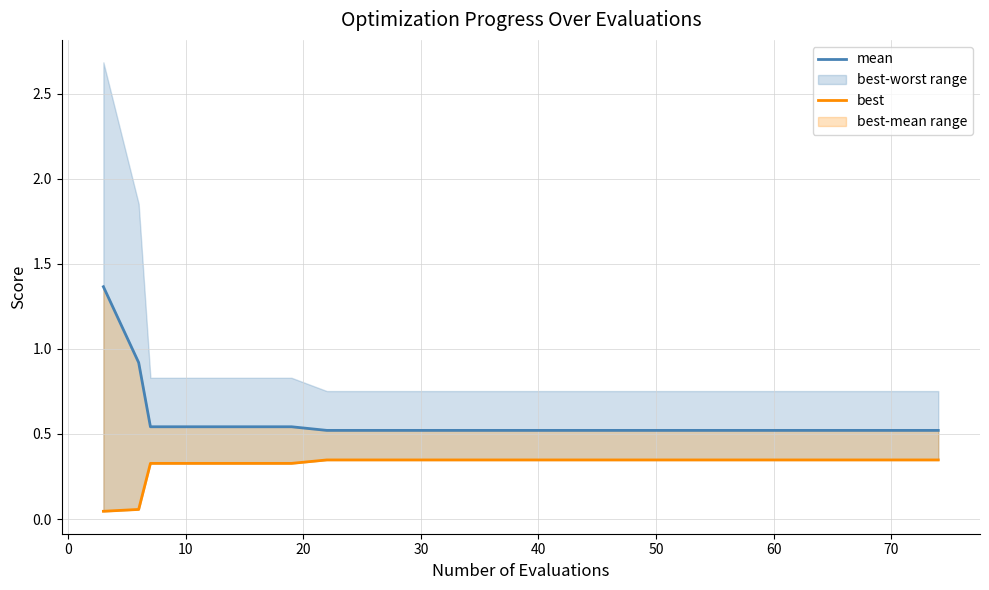

What is the maximum value for mean?

1.4